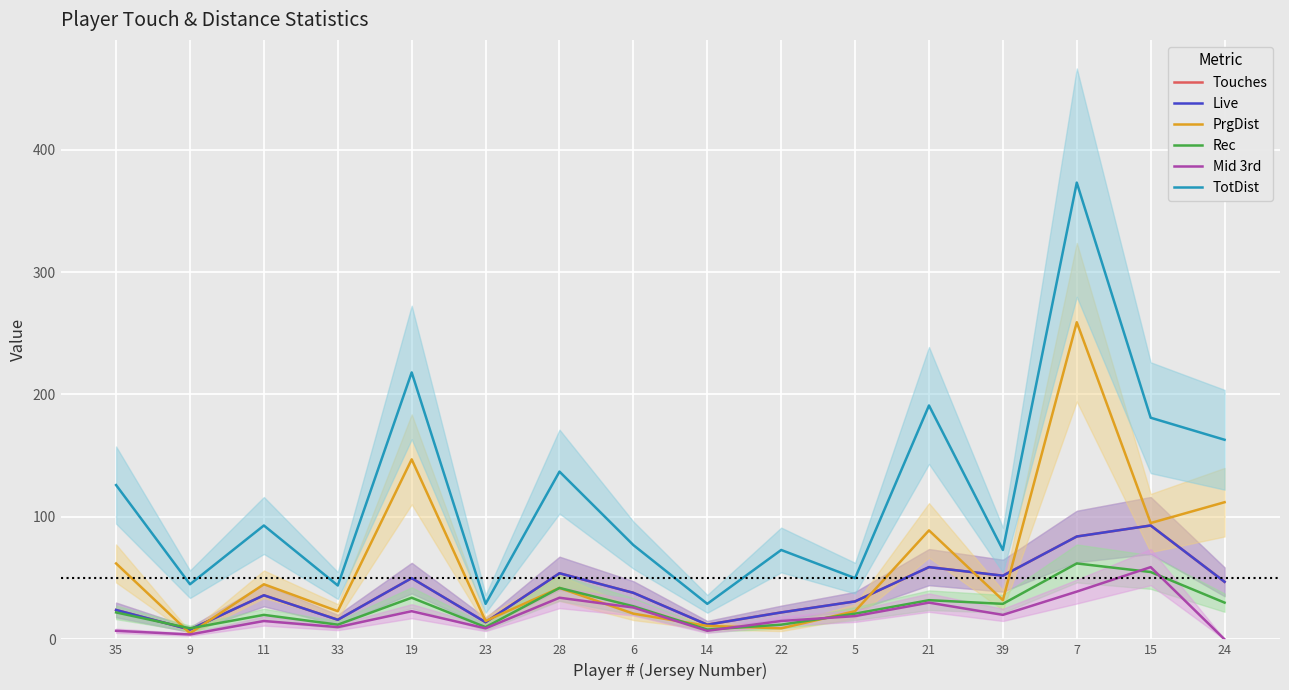

Which category has the lowest value across all series?

24